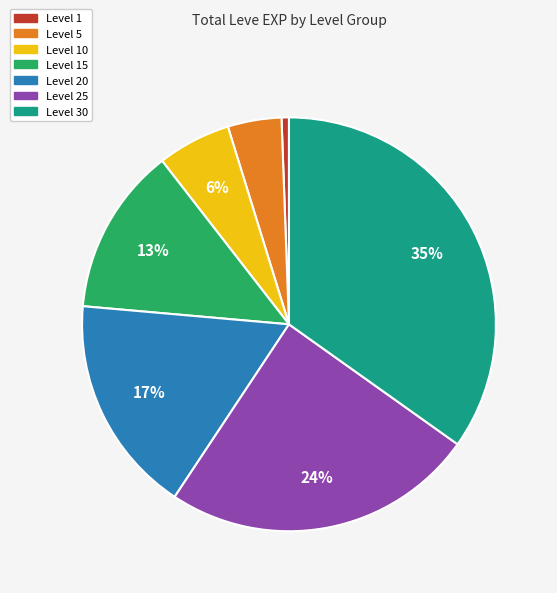

Does any single category account for the majority?

No